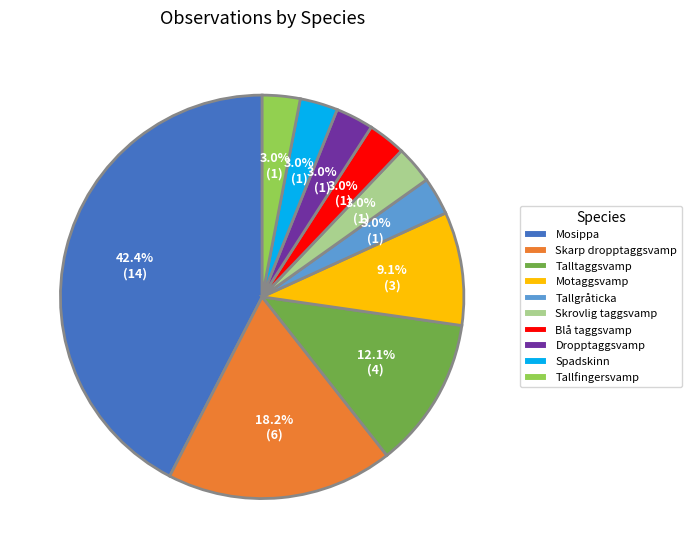

What percentage is the Motaggsvamp slice, to the nearest percent?

9%